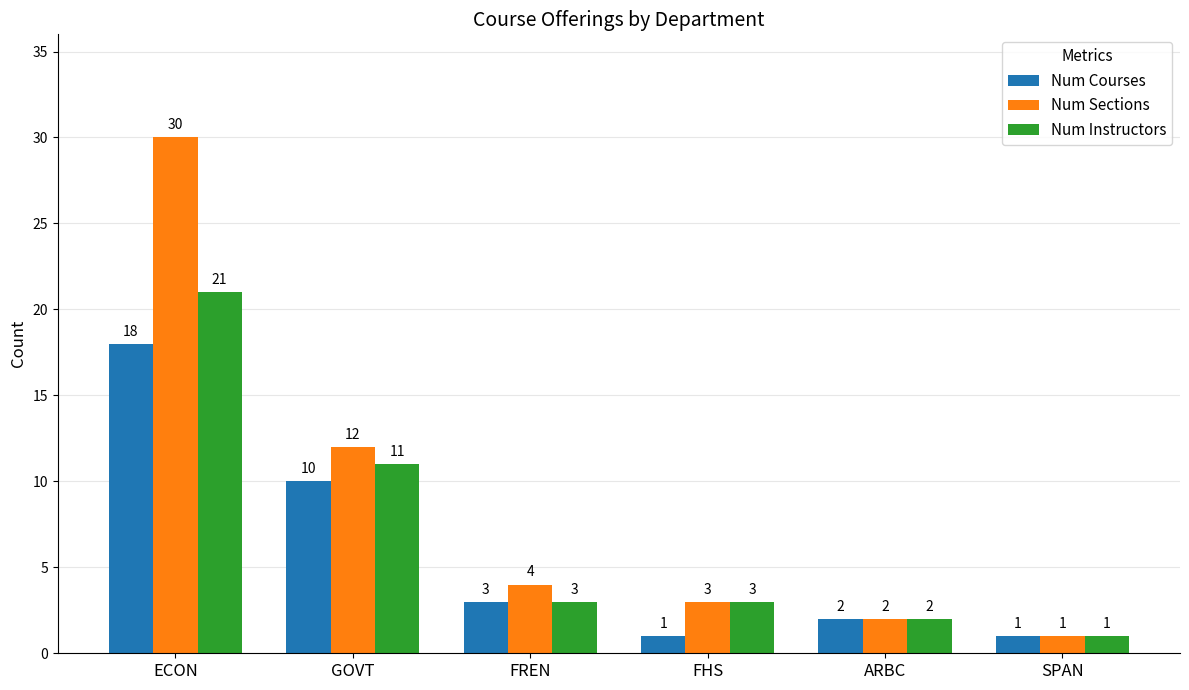

What is the greatest value displayed?

30